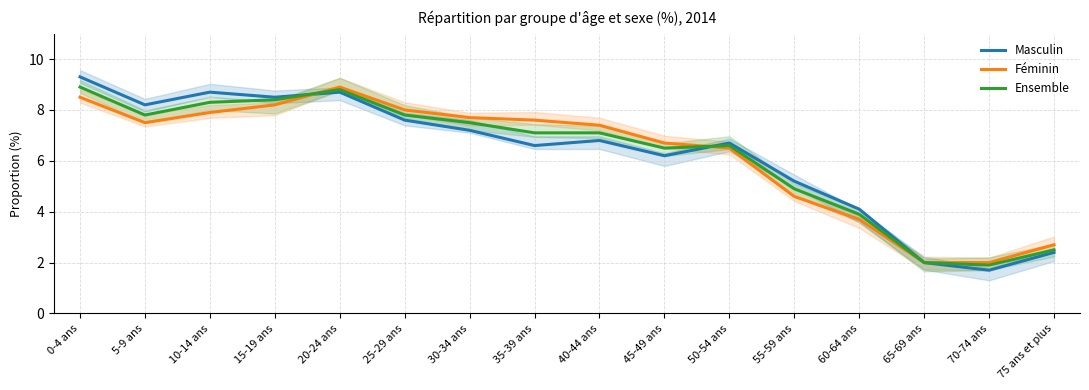

What position from the right is 5-9 ans?

15